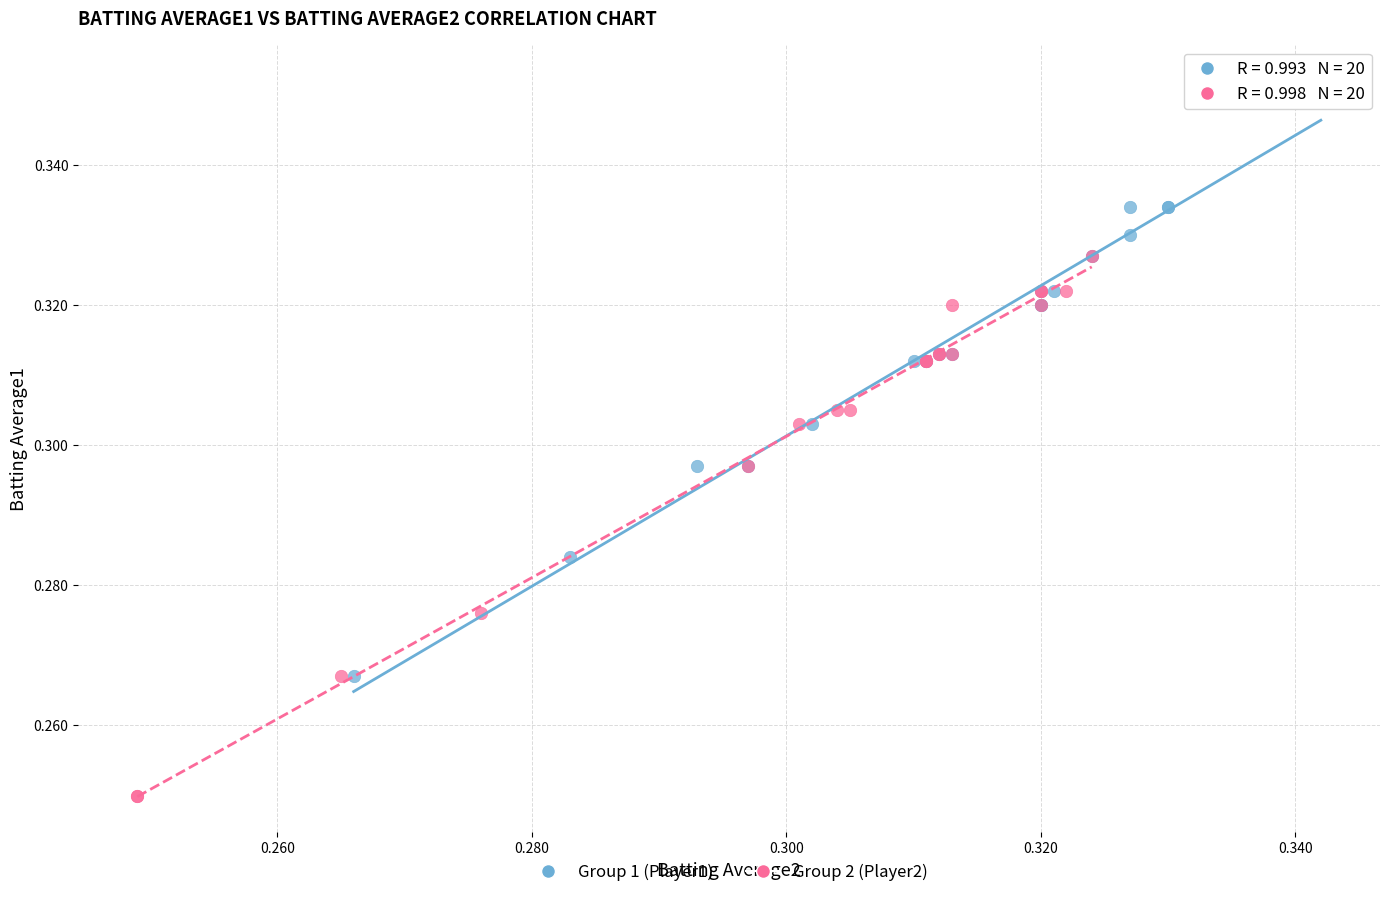

Which series contains the lowest Y value?

Group 2 (Player2)